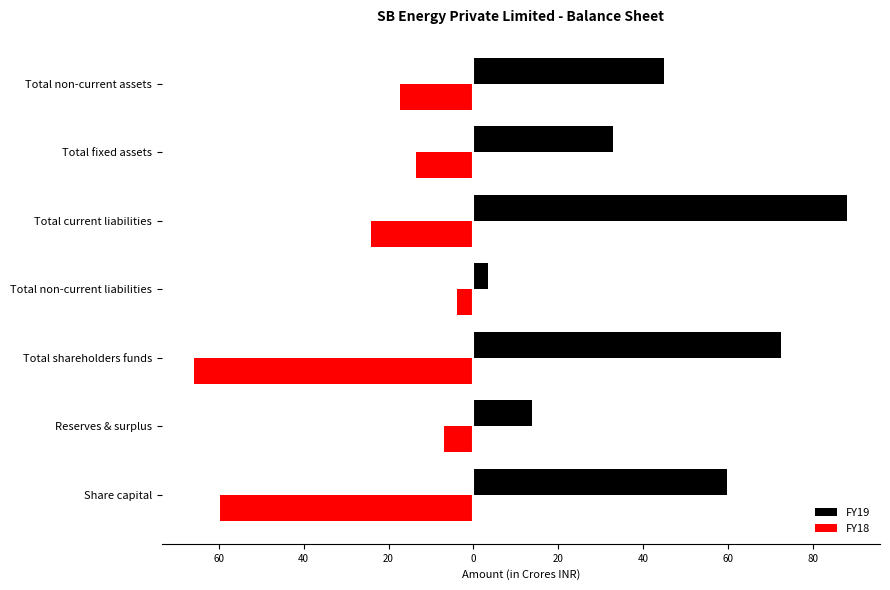

What is the smallest value displayed?

-65.7